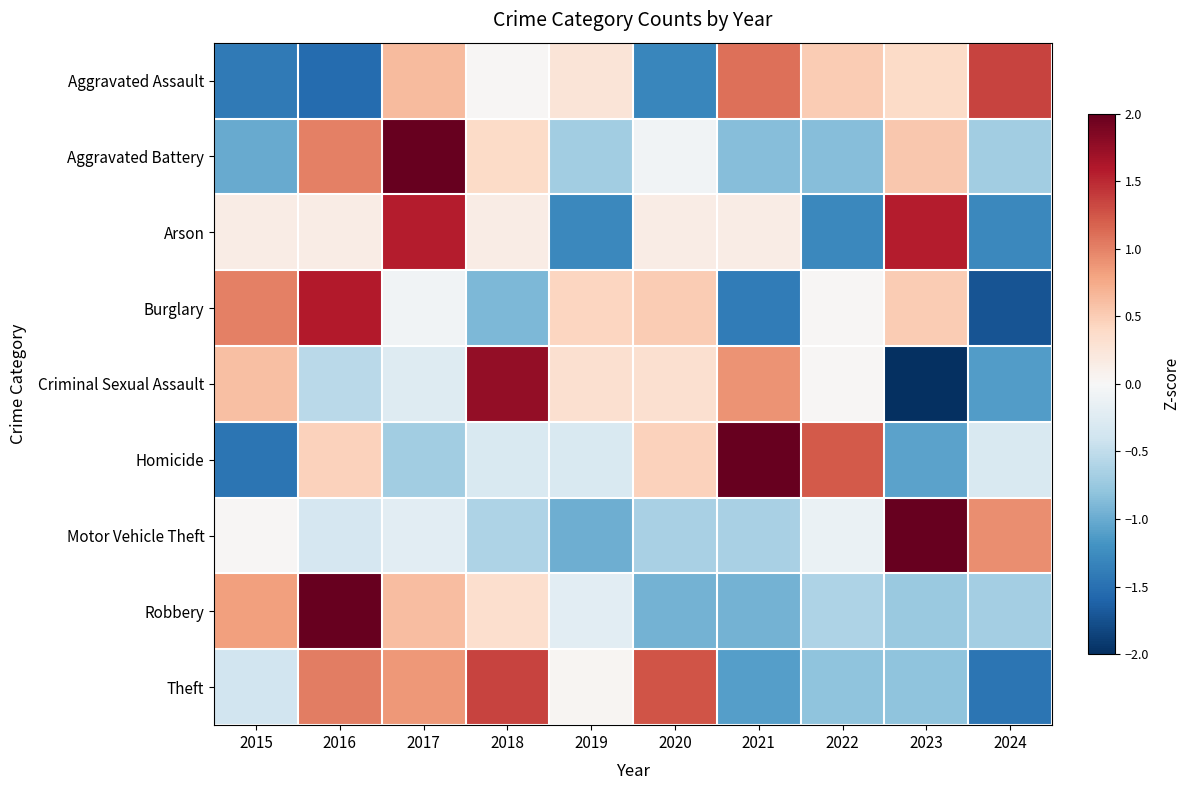

What is the difference between the highest and lowest values at 2022?

2.5